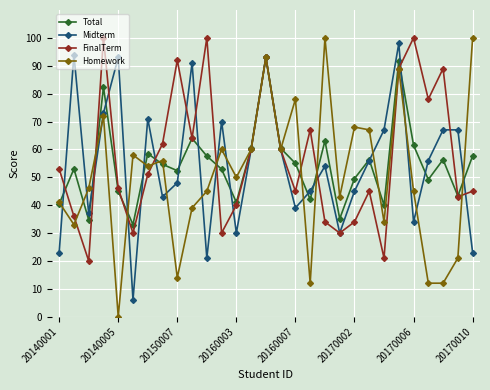

At how many categories does at least one series exceed 2?

29